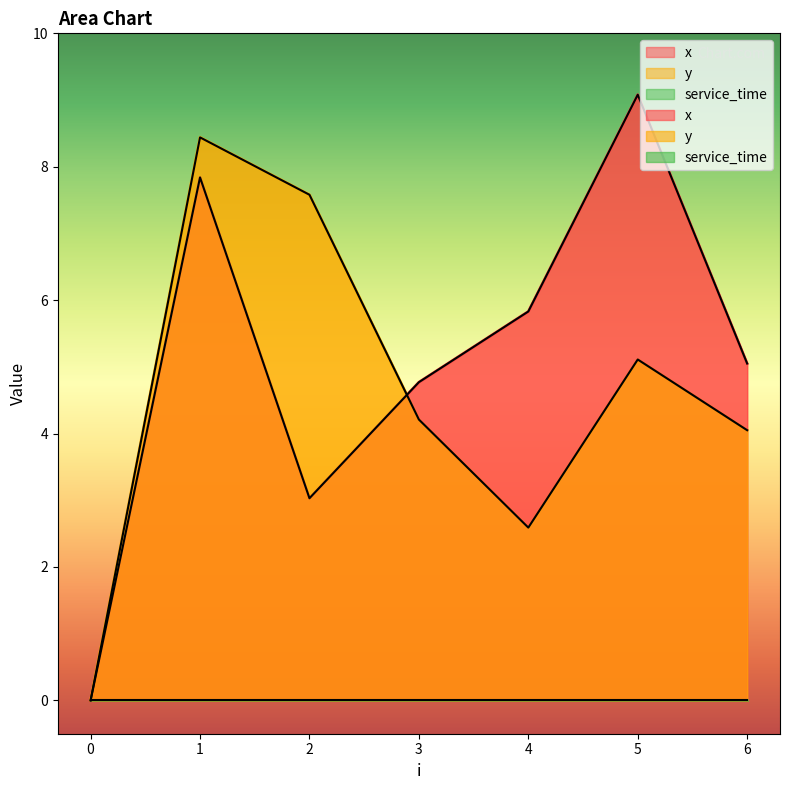

True or false: x has a value of 7.6 at 4.

False